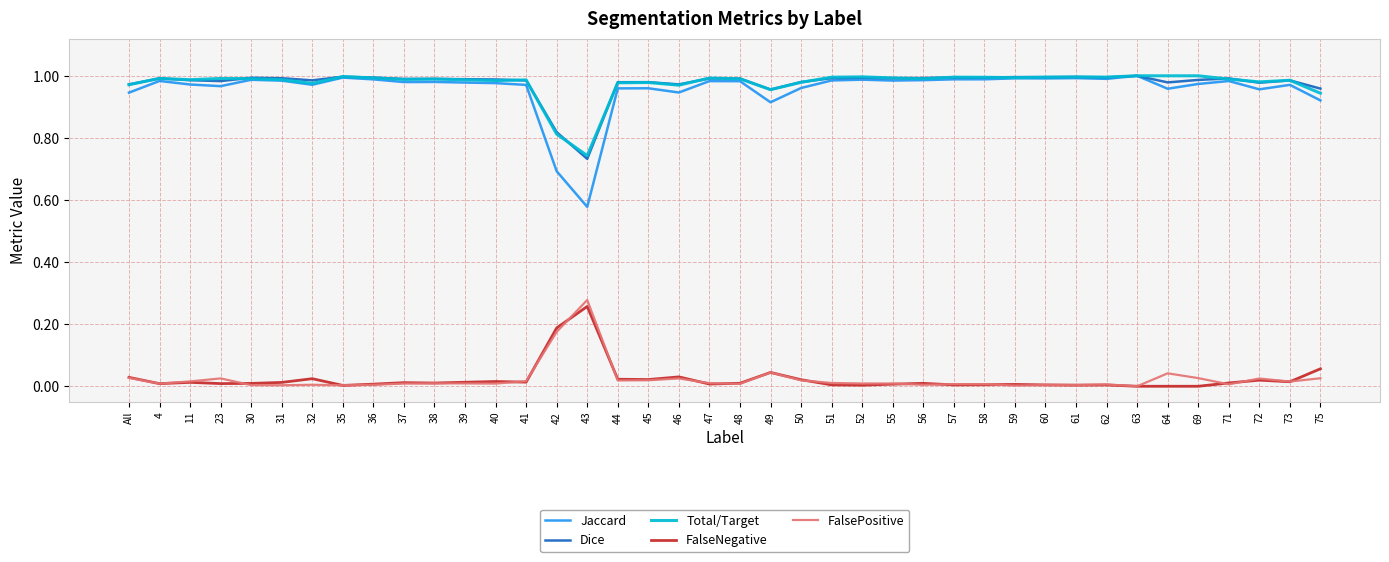

At how many categories does at least one series exceed 0?

40